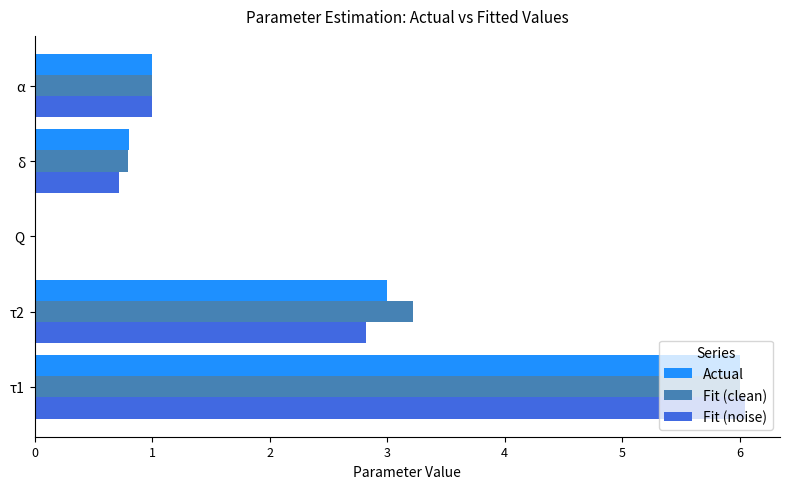

Which series changed the most between τ1 and α?

Fit (noise)